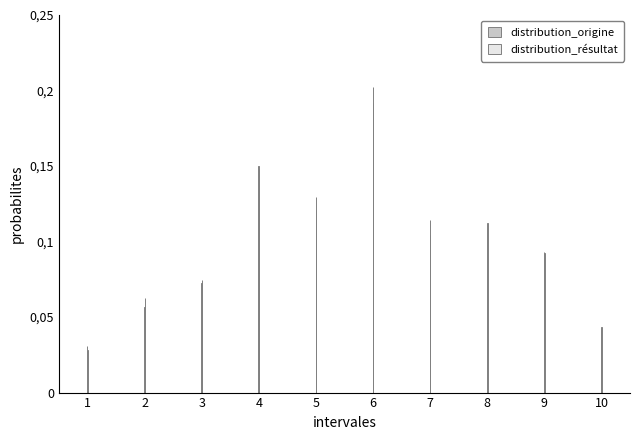

Does the chart contain any negative values?

No